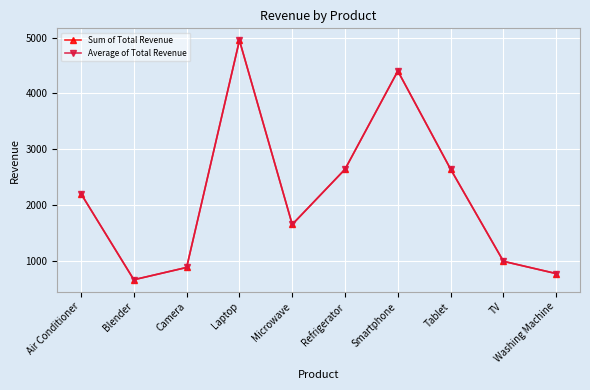

What is the difference between the second highest and second lowest values in the Average of Total Revenue series?

3630